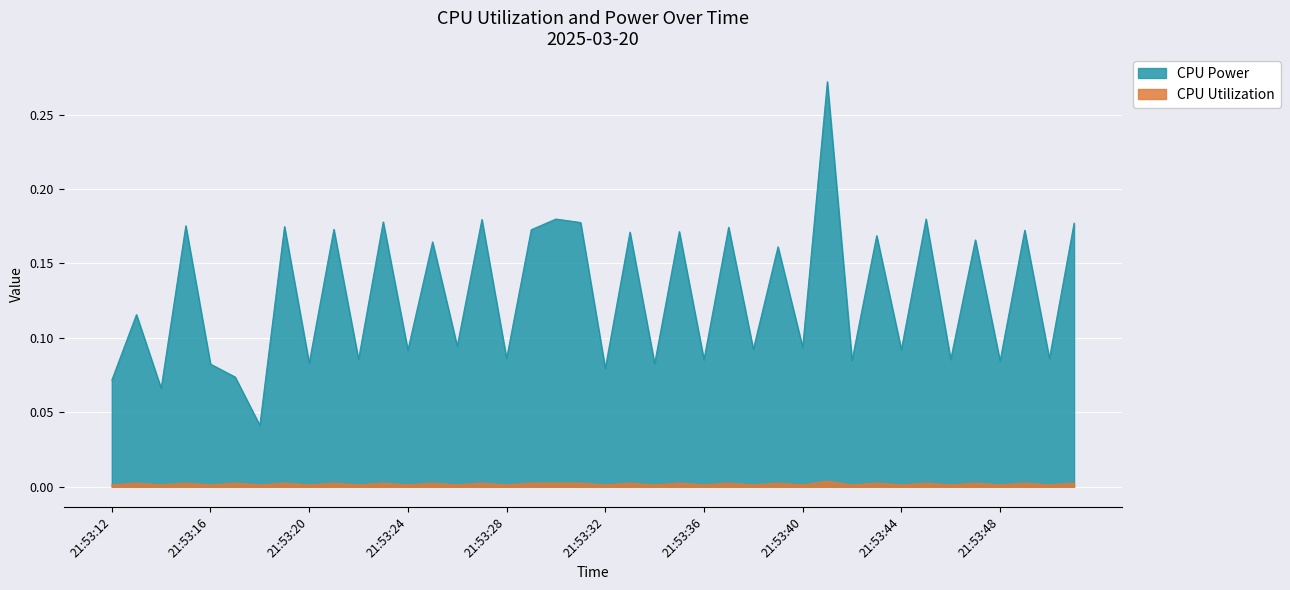

True or false: CPU Utilization and CPU Power intersect in this chart.

False